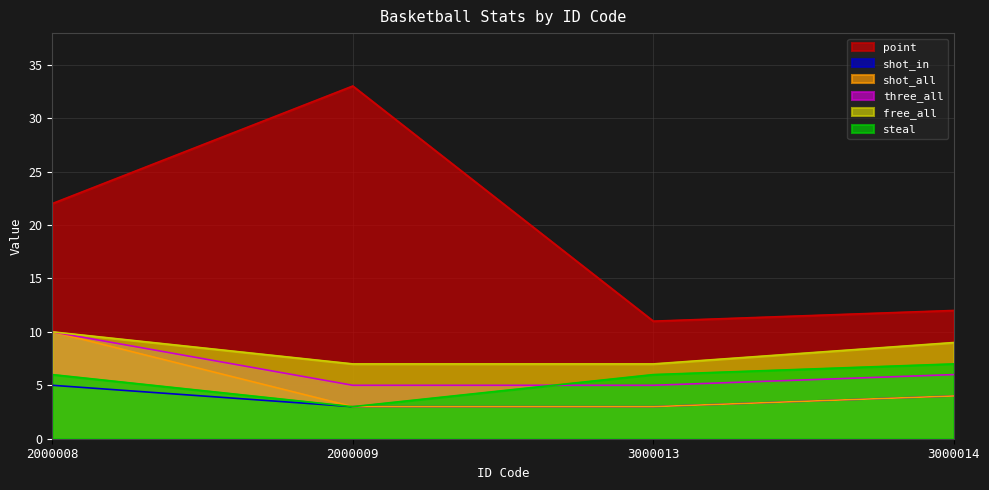

True or false: point and free_all cross at least once.

False